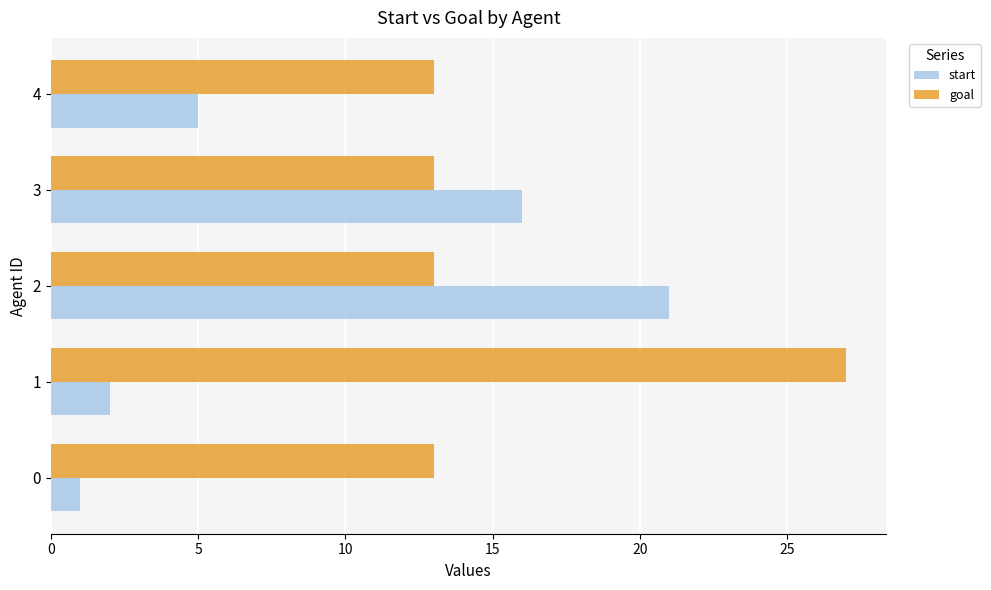

Is it true that start equals 1 at 1?

False